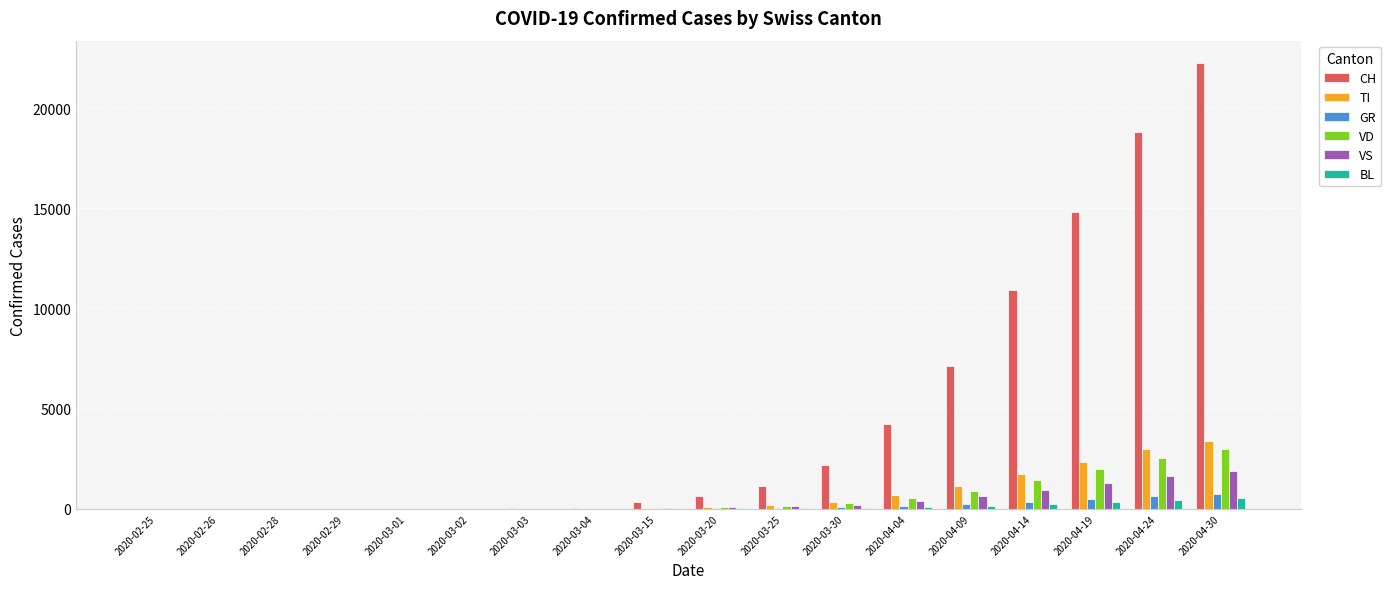

What is the sum of all GR values?

2690